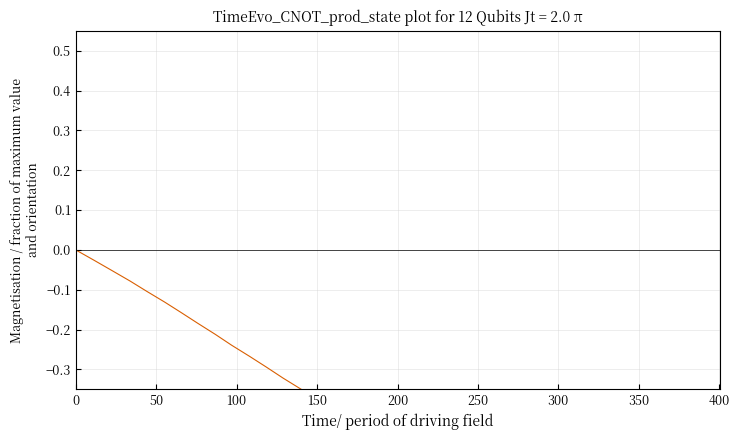

Reading left to right, transcribe all the data shown in this chart.

0.0	-0.0	-0.1	-0.1	-0.1	-0.1	-0.2	-0.2	-0.2	-0.2	-0.3	-0.3	-0.3	-0.3	-0.4	-0.4	-0.4	-0.5	-0.5	-0.5	-0.5	-0.6	-0.6	-0.6	-0.6	-0.7	-0.7	-0.7	-0.7	-0.8	-0.8	-0.8	-0.8	-0.9	-0.9	-0.9	-0.9	-1.0	-1.0	-1.0